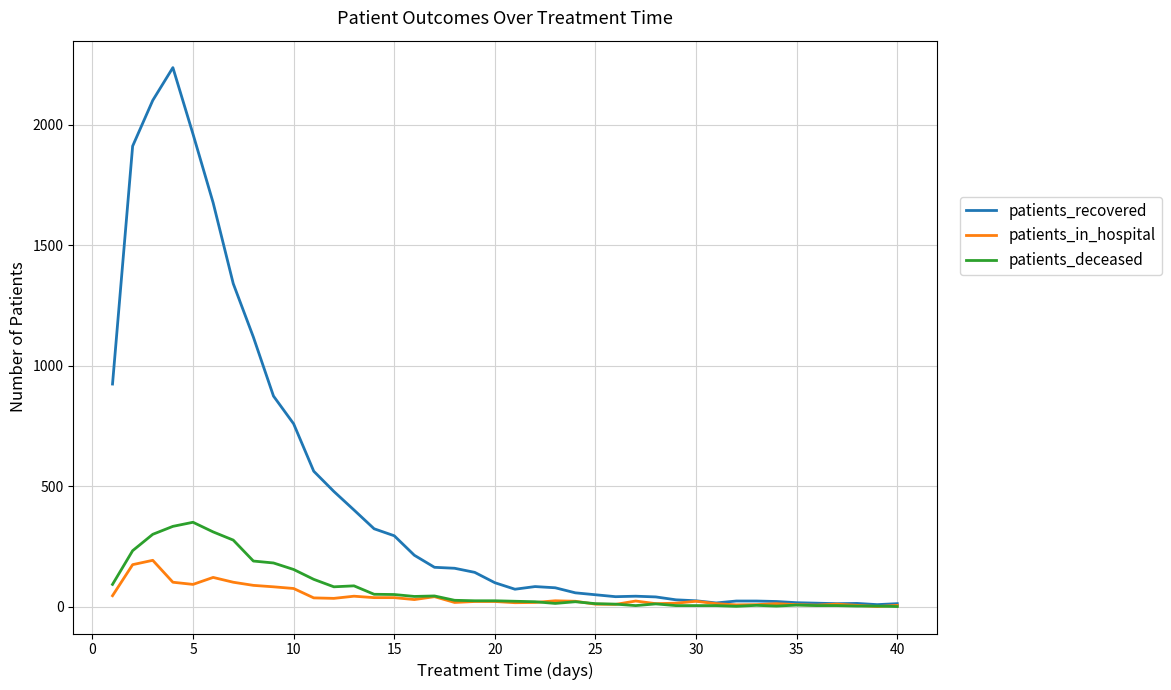

Rank the series by their maximum value, from highest to lowest.

patients_recovered, patients_deceased, patients_in_hospital